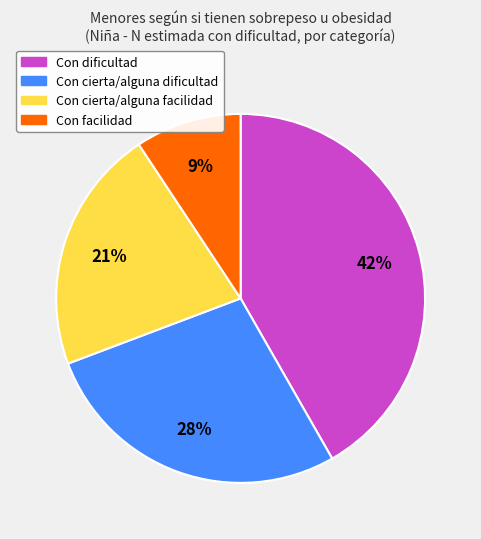

To the nearest percent, what is the average slice percentage?

25%